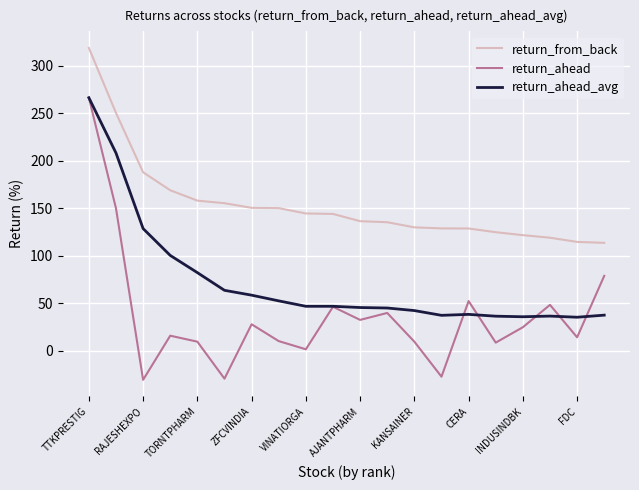

What is the average value of the return_from_back series?

154.1